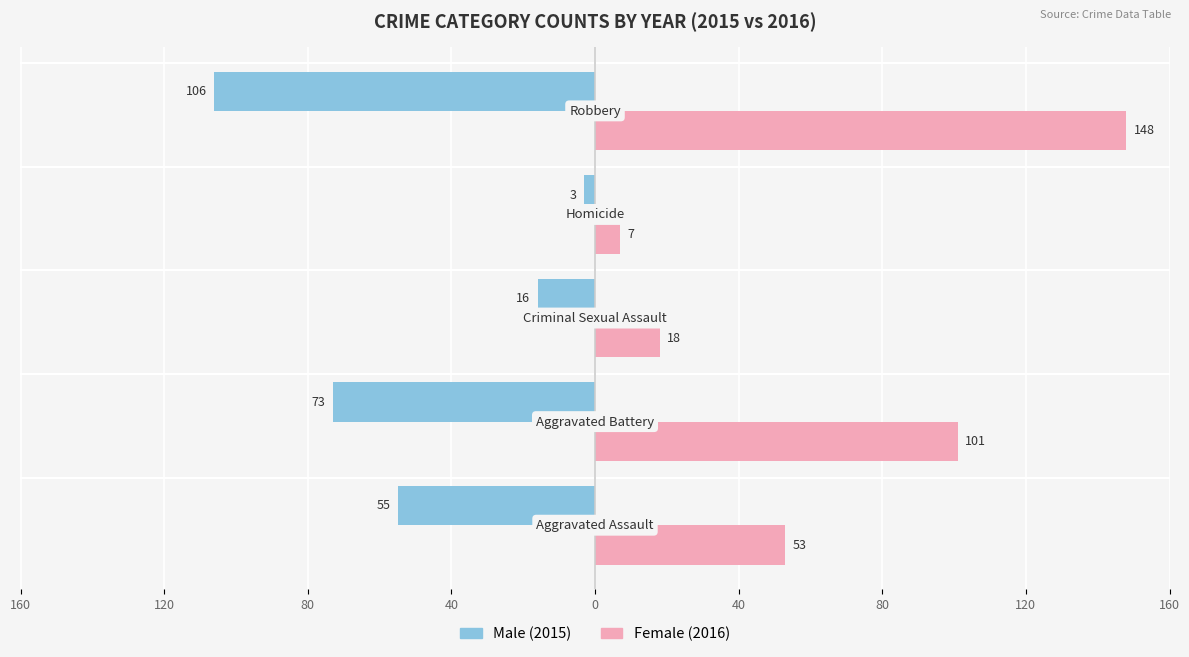

The value of Female at 0 is 263. True or false?

False